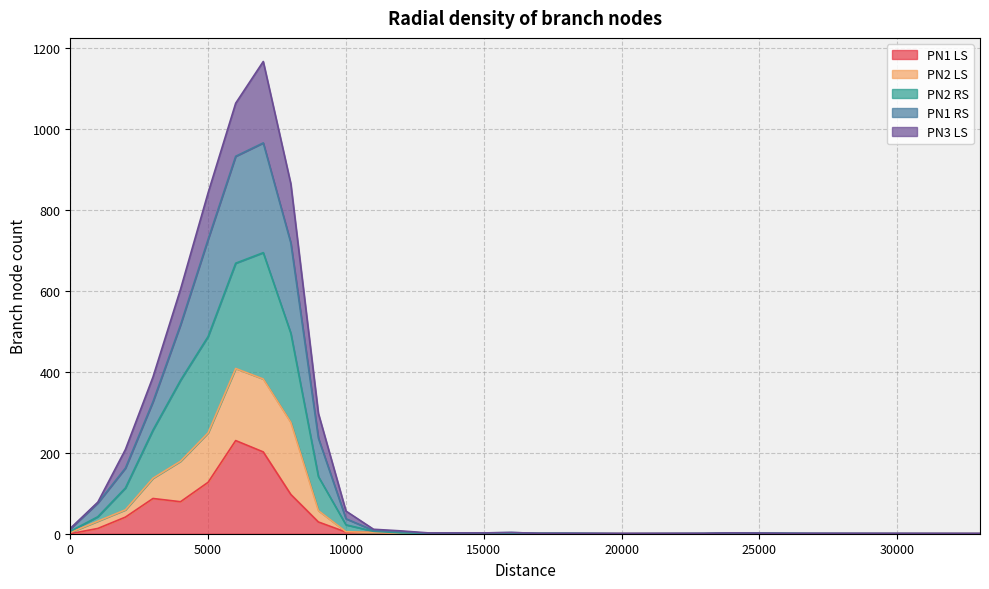

Does the chart display data point markers on the line(s)?

No